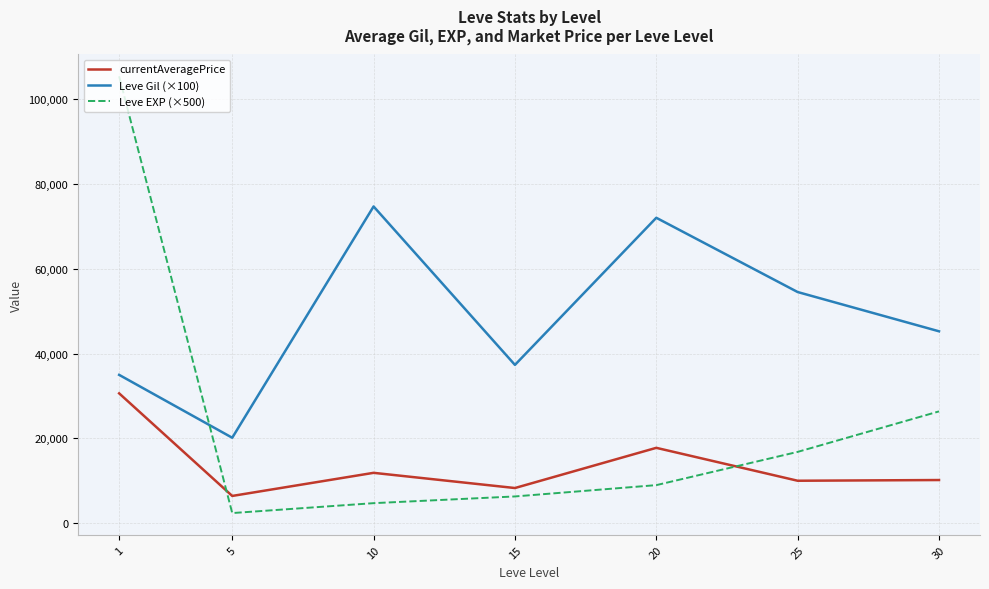

How many lines are shown in the chart?

3